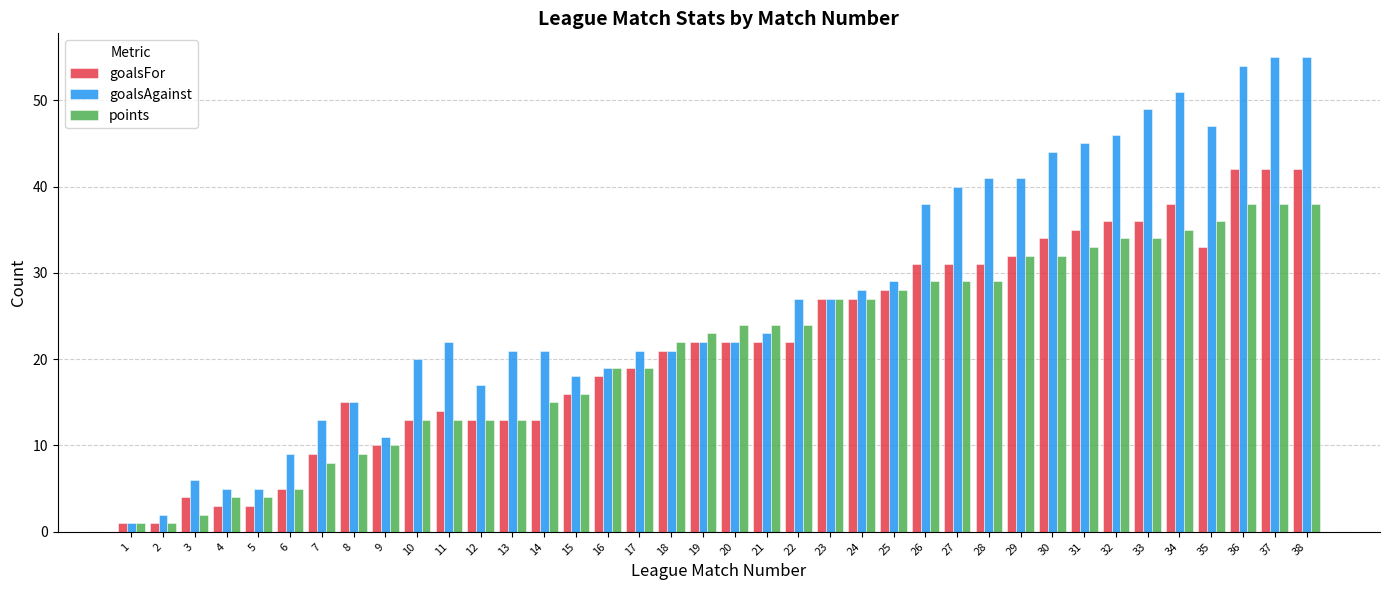

Rank the series at 22 from highest to lowest value.

goalsAgainst, points, goalsFor